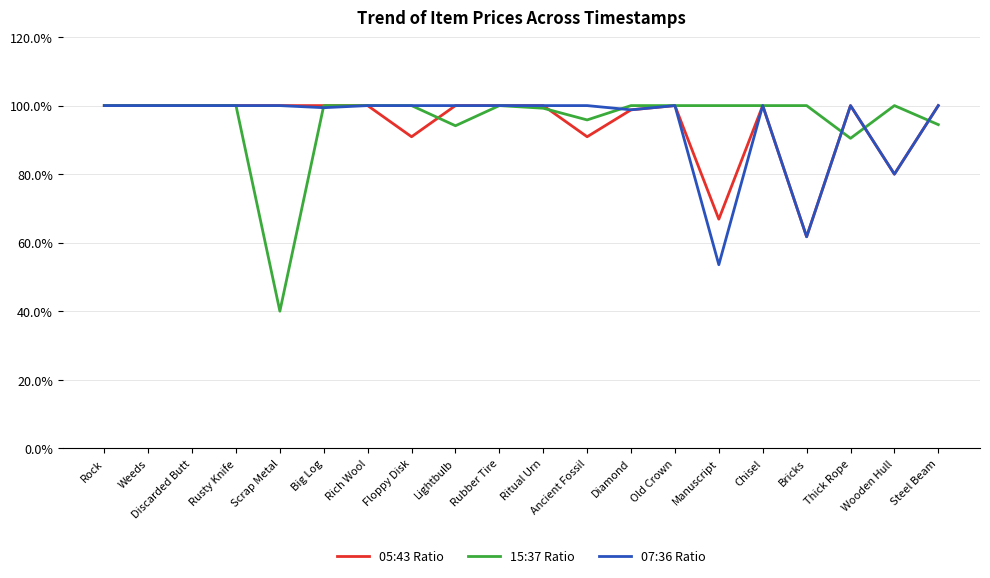

What is the total value across all series at Weeds?

300.0